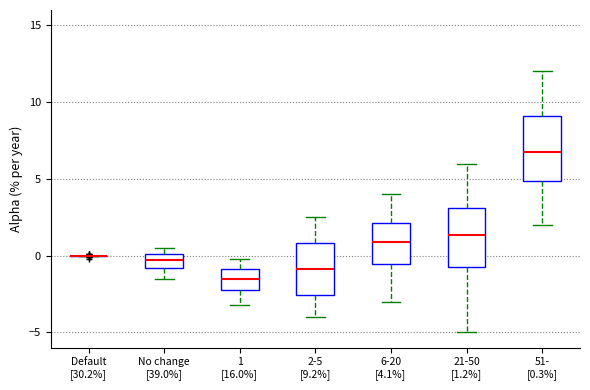

Where does the median line of the box for No change [39.0%] sit on the y-axis? The values are not printed on the chart, so give them approximately, as read against the axis.

-0.5